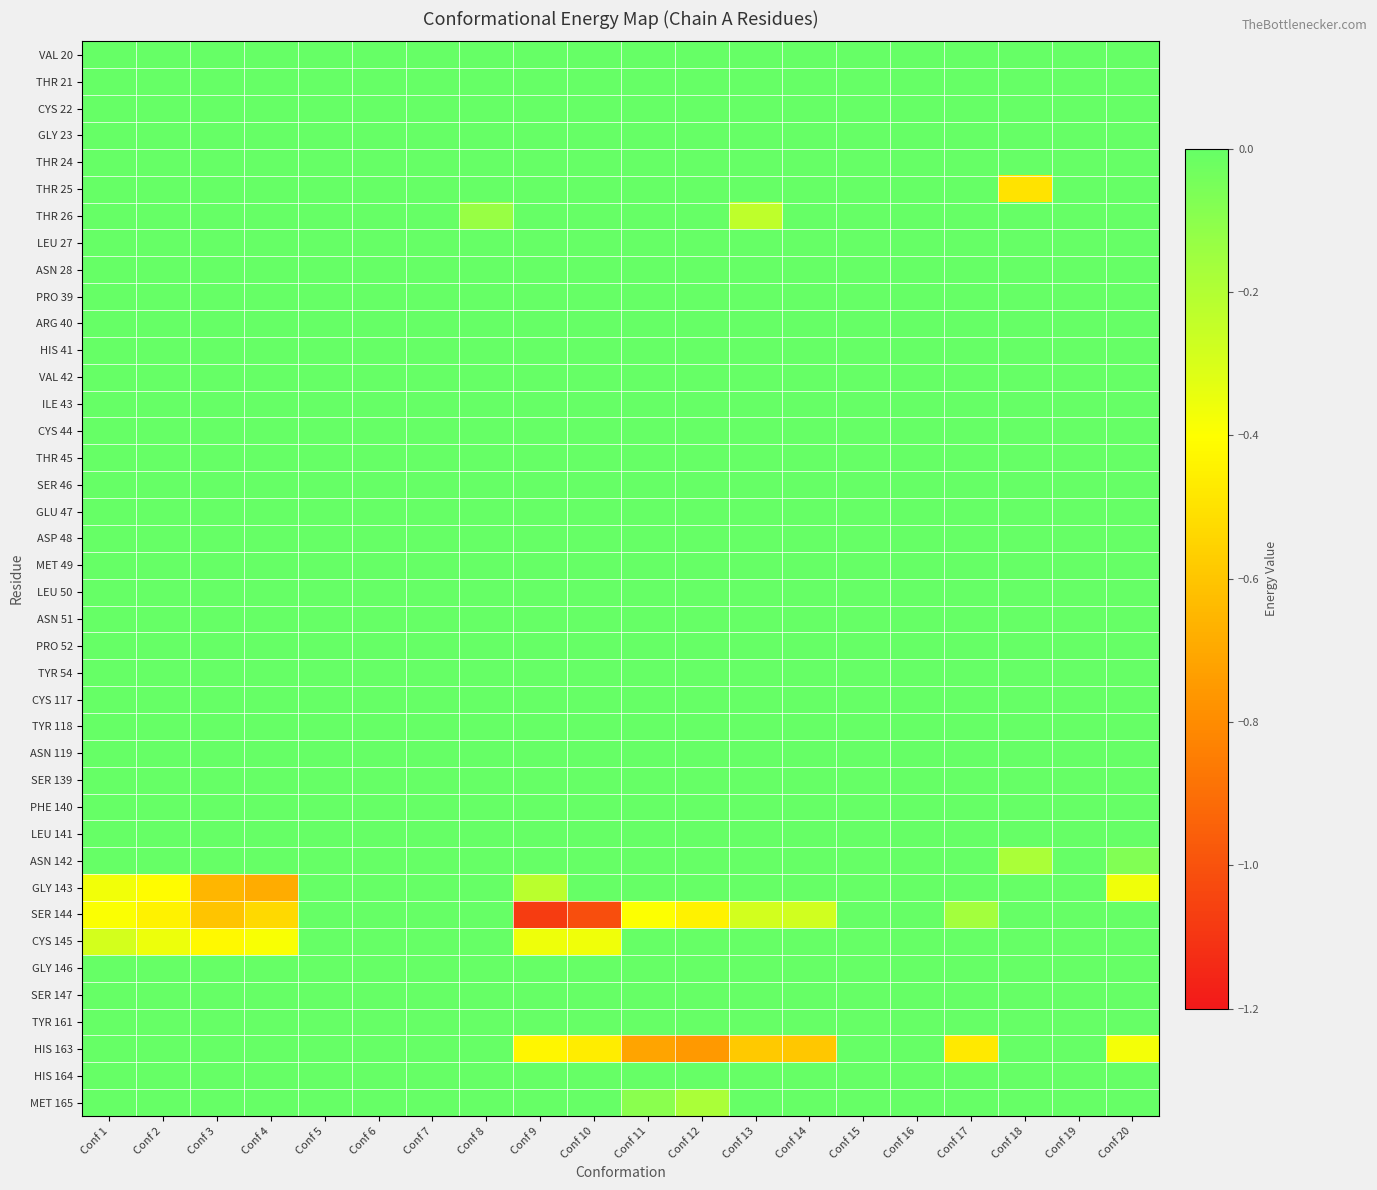

Reading left to right, extract all data points from this chart.

VAL 20: Conf 1=0.0	Conf 2=0.0	Conf 3=0.0	Conf 4=0.0	Conf 5=0.0	Conf 6=0.0	Conf 7=0.0	Conf 8=0.0	Conf 9=0.0	Conf 10=0.0	Conf 11=0.0	Conf 12=0.0	Conf 13=0.0	Conf 14=0.0	Conf 15=0.0	Conf 16=0.0	Conf 17=0.0	Conf 18=0.0	Conf 19=0.0	Conf 20=0.0
THR 21: Conf 1=0.0	Conf 2=0.0	Conf 3=0.0	Conf 4=0.0	Conf 5=0.0	Conf 6=0.0	Conf 7=0.0	Conf 8=0.0	Conf 9=0.0	Conf 10=0.0	Conf 11=0.0	Conf 12=0.0	Conf 13=0.0	Conf 14=0.0	Conf 15=0.0	Conf 16=0.0	Conf 17=0.0	Conf 18=0.0	Conf 19=0.0	Conf 20=0.0
CYS 22: Conf 1=0.0	Conf 2=0.0	Conf 3=0.0	Conf 4=0.0	Conf 5=0.0	Conf 6=0.0	Conf 7=0.0	Conf 8=0.0	Conf 9=0.0	Conf 10=0.0	Conf 11=0.0	Conf 12=0.0	Conf 13=0.0	Conf 14=0.0	Conf 15=0.0	Conf 16=0.0	Conf 17=0.0	Conf 18=0.0	Conf 19=0.0	Conf 20=0.0
GLY 23: Conf 1=0.0	Conf 2=0.0	Conf 3=0.0	Conf 4=0.0	Conf 5=0.0	Conf 6=0.0	Conf 7=0.0	Conf 8=0.0	Conf 9=0.0	Conf 10=0.0	Conf 11=0.0	Conf 12=0.0	Conf 13=0.0	Conf 14=0.0	Conf 15=0.0	Conf 16=0.0	Conf 17=0.0	Conf 18=0.0	Conf 19=0.0	Conf 20=0.0
THR 24: Conf 1=0.0	Conf 2=0.0	Conf 3=0.0	Conf 4=0.0	Conf 5=0.0	Conf 6=0.0	Conf 7=0.0	Conf 8=0.0	Conf 9=0.0	Conf 10=0.0	Conf 11=0.0	Conf 12=0.0	Conf 13=0.0	Conf 14=0.0	Conf 15=0.0	Conf 16=0.0	Conf 17=0.0	Conf 18=0.0	Conf 19=0.0	Conf 20=0.0
THR 25: Conf 1=0.0	Conf 2=0.0	Conf 3=0.0	Conf 4=0.0	Conf 5=0.0	Conf 6=0.0	Conf 7=0.0	Conf 8=0.0	Conf 9=0.0	Conf 10=0.0	Conf 11=0.0	Conf 12=0.0	Conf 13=0.0	Conf 14=0.0	Conf 15=0.0	Conf 16=0.0	Conf 17=0.0	Conf 18=-0.5	Conf 19=0.0	Conf 20=0.0
THR 26: Conf 1=0.0	Conf 2=0.0	Conf 3=0.0	Conf 4=0.0	Conf 5=0.0	Conf 6=0.0	Conf 7=0.0	Conf 8=-0.1	Conf 9=0.0	Conf 10=0.0	Conf 11=0.0	Conf 12=0.0	Conf 13=-0.2	Conf 14=0.0	Conf 15=0.0	Conf 16=0.0	Conf 17=0.0	Conf 18=0.0	Conf 19=0.0	Conf 20=0.0
LEU 27: Conf 1=0.0	Conf 2=0.0	Conf 3=0.0	Conf 4=0.0	Conf 5=0.0	Conf 6=0.0	Conf 7=0.0	Conf 8=0.0	Conf 9=0.0	Conf 10=0.0	Conf 11=0.0	Conf 12=0.0	Conf 13=0.0	Conf 14=0.0	Conf 15=0.0	Conf 16=0.0	Conf 17=0.0	Conf 18=0.0	Conf 19=0.0	Conf 20=0.0
ASN 28: Conf 1=0.0	Conf 2=0.0	Conf 3=0.0	Conf 4=0.0	Conf 5=0.0	Conf 6=0.0	Conf 7=0.0	Conf 8=0.0	Conf 9=0.0	Conf 10=0.0	Conf 11=0.0	Conf 12=0.0	Conf 13=0.0	Conf 14=0.0	Conf 15=0.0	Conf 16=0.0	Conf 17=0.0	Conf 18=0.0	Conf 19=0.0	Conf 20=0.0
PRO 39: Conf 1=0.0	Conf 2=0.0	Conf 3=0.0	Conf 4=0.0	Conf 5=0.0	Conf 6=0.0	Conf 7=0.0	Conf 8=0.0	Conf 9=0.0	Conf 10=0.0	Conf 11=0.0	Conf 12=0.0	Conf 13=0.0	Conf 14=0.0	Conf 15=0.0	Conf 16=0.0	Conf 17=0.0	Conf 18=0.0	Conf 19=0.0	Conf 20=0.0
ARG 40: Conf 1=0.0	Conf 2=0.0	Conf 3=0.0	Conf 4=0.0	Conf 5=0.0	Conf 6=0.0	Conf 7=0.0	Conf 8=0.0	Conf 9=0.0	Conf 10=0.0	Conf 11=0.0	Conf 12=0.0	Conf 13=0.0	Conf 14=0.0	Conf 15=0.0	Conf 16=0.0	Conf 17=0.0	Conf 18=0.0	Conf 19=0.0	Conf 20=0.0
HIS 41: Conf 1=0.0	Conf 2=0.0	Conf 3=0.0	Conf 4=0.0	Conf 5=0.0	Conf 6=0.0	Conf 7=0.0	Conf 8=0.0	Conf 9=0.0	Conf 10=0.0	Conf 11=0.0	Conf 12=0.0	Conf 13=0.0	Conf 14=0.0	Conf 15=0.0	Conf 16=0.0	Conf 17=0.0	Conf 18=0.0	Conf 19=0.0	Conf 20=0.0
VAL 42: Conf 1=0.0	Conf 2=0.0	Conf 3=0.0	Conf 4=0.0	Conf 5=0.0	Conf 6=0.0	Conf 7=0.0	Conf 8=0.0	Conf 9=0.0	Conf 10=0.0	Conf 11=0.0	Conf 12=0.0	Conf 13=0.0	Conf 14=0.0	Conf 15=0.0	Conf 16=0.0	Conf 17=0.0	Conf 18=0.0	Conf 19=0.0	Conf 20=0.0
ILE 43: Conf 1=0.0	Conf 2=0.0	Conf 3=0.0	Conf 4=0.0	Conf 5=0.0	Conf 6=0.0	Conf 7=0.0	Conf 8=0.0	Conf 9=0.0	Conf 10=0.0	Conf 11=0.0	Conf 12=0.0	Conf 13=0.0	Conf 14=0.0	Conf 15=0.0	Conf 16=0.0	Conf 17=0.0	Conf 18=0.0	Conf 19=0.0	Conf 20=0.0
CYS 44: Conf 1=0.0	Conf 2=0.0	Conf 3=0.0	Conf 4=0.0	Conf 5=0.0	Conf 6=0.0	Conf 7=0.0	Conf 8=0.0	Conf 9=0.0	Conf 10=0.0	Conf 11=0.0	Conf 12=0.0	Conf 13=0.0	Conf 14=0.0	Conf 15=0.0	Conf 16=0.0	Conf 17=0.0	Conf 18=0.0	Conf 19=0.0	Conf 20=0.0
THR 45: Conf 1=0.0	Conf 2=0.0	Conf 3=0.0	Conf 4=0.0	Conf 5=0.0	Conf 6=0.0	Conf 7=0.0	Conf 8=0.0	Conf 9=0.0	Conf 10=0.0	Conf 11=0.0	Conf 12=0.0	Conf 13=0.0	Conf 14=0.0	Conf 15=0.0	Conf 16=0.0	Conf 17=0.0	Conf 18=0.0	Conf 19=0.0	Conf 20=0.0
SER 46: Conf 1=0.0	Conf 2=0.0	Conf 3=0.0	Conf 4=0.0	Conf 5=0.0	Conf 6=0.0	Conf 7=0.0	Conf 8=0.0	Conf 9=0.0	Conf 10=0.0	Conf 11=0.0	Conf 12=0.0	Conf 13=0.0	Conf 14=0.0	Conf 15=0.0	Conf 16=0.0	Conf 17=0.0	Conf 18=0.0	Conf 19=0.0	Conf 20=0.0
GLU 47: Conf 1=0.0	Conf 2=0.0	Conf 3=0.0	Conf 4=0.0	Conf 5=0.0	Conf 6=0.0	Conf 7=0.0	Conf 8=0.0	Conf 9=0.0	Conf 10=0.0	Conf 11=0.0	Conf 12=0.0	Conf 13=0.0	Conf 14=0.0	Conf 15=0.0	Conf 16=0.0	Conf 17=0.0	Conf 18=0.0	Conf 19=0.0	Conf 20=0.0
ASP 48: Conf 1=0.0	Conf 2=0.0	Conf 3=0.0	Conf 4=0.0	Conf 5=0.0	Conf 6=0.0	Conf 7=0.0	Conf 8=0.0	Conf 9=0.0	Conf 10=0.0	Conf 11=0.0	Conf 12=0.0	Conf 13=0.0	Conf 14=0.0	Conf 15=0.0	Conf 16=0.0	Conf 17=0.0	Conf 18=0.0	Conf 19=0.0	Conf 20=0.0
MET 49: Conf 1=0.0	Conf 2=0.0	Conf 3=0.0	Conf 4=0.0	Conf 5=0.0	Conf 6=0.0	Conf 7=0.0	Conf 8=0.0	Conf 9=0.0	Conf 10=0.0	Conf 11=0.0	Conf 12=0.0	Conf 13=0.0	Conf 14=0.0	Conf 15=0.0	Conf 16=0.0	Conf 17=0.0	Conf 18=0.0	Conf 19=0.0	Conf 20=0.0
LEU 50: Conf 1=0.0	Conf 2=0.0	Conf 3=0.0	Conf 4=0.0	Conf 5=0.0	Conf 6=0.0	Conf 7=0.0	Conf 8=0.0	Conf 9=0.0	Conf 10=0.0	Conf 11=0.0	Conf 12=0.0	Conf 13=0.0	Conf 14=0.0	Conf 15=0.0	Conf 16=0.0	Conf 17=0.0	Conf 18=0.0	Conf 19=0.0	Conf 20=0.0
ASN 51: Conf 1=0.0	Conf 2=0.0	Conf 3=0.0	Conf 4=0.0	Conf 5=0.0	Conf 6=0.0	Conf 7=0.0	Conf 8=0.0	Conf 9=0.0	Conf 10=0.0	Conf 11=0.0	Conf 12=0.0	Conf 13=0.0	Conf 14=0.0	Conf 15=0.0	Conf 16=0.0	Conf 17=0.0	Conf 18=0.0	Conf 19=0.0	Conf 20=0.0
PRO 52: Conf 1=0.0	Conf 2=0.0	Conf 3=0.0	Conf 4=0.0	Conf 5=0.0	Conf 6=0.0	Conf 7=0.0	Conf 8=0.0	Conf 9=0.0	Conf 10=0.0	Conf 11=0.0	Conf 12=0.0	Conf 13=0.0	Conf 14=0.0	Conf 15=0.0	Conf 16=0.0	Conf 17=0.0	Conf 18=0.0	Conf 19=0.0	Conf 20=0.0
TYR 54: Conf 1=0.0	Conf 2=0.0	Conf 3=0.0	Conf 4=0.0	Conf 5=0.0	Conf 6=0.0	Conf 7=0.0	Conf 8=0.0	Conf 9=0.0	Conf 10=0.0	Conf 11=0.0	Conf 12=0.0	Conf 13=0.0	Conf 14=0.0	Conf 15=0.0	Conf 16=0.0	Conf 17=0.0	Conf 18=0.0	Conf 19=0.0	Conf 20=0.0
CYS 117: Conf 1=0.0	Conf 2=0.0	Conf 3=0.0	Conf 4=0.0	Conf 5=0.0	Conf 6=0.0	Conf 7=0.0	Conf 8=0.0	Conf 9=0.0	Conf 10=0.0	Conf 11=0.0	Conf 12=0.0	Conf 13=0.0	Conf 14=0.0	Conf 15=0.0	Conf 16=0.0	Conf 17=0.0	Conf 18=0.0	Conf 19=0.0	Conf 20=0.0
TYR 118: Conf 1=0.0	Conf 2=0.0	Conf 3=0.0	Conf 4=0.0	Conf 5=0.0	Conf 6=0.0	Conf 7=0.0	Conf 8=0.0	Conf 9=0.0	Conf 10=0.0	Conf 11=0.0	Conf 12=0.0	Conf 13=0.0	Conf 14=0.0	Conf 15=0.0	Conf 16=0.0	Conf 17=0.0	Conf 18=0.0	Conf 19=0.0	Conf 20=0.0
ASN 119: Conf 1=0.0	Conf 2=0.0	Conf 3=0.0	Conf 4=0.0	Conf 5=0.0	Conf 6=0.0	Conf 7=0.0	Conf 8=0.0	Conf 9=0.0	Conf 10=0.0	Conf 11=0.0	Conf 12=0.0	Conf 13=0.0	Conf 14=0.0	Conf 15=0.0	Conf 16=0.0	Conf 17=0.0	Conf 18=0.0	Conf 19=0.0	Conf 20=0.0
SER 139: Conf 1=0.0	Conf 2=0.0	Conf 3=0.0	Conf 4=0.0	Conf 5=0.0	Conf 6=0.0	Conf 7=0.0	Conf 8=0.0	Conf 9=0.0	Conf 10=0.0	Conf 11=0.0	Conf 12=0.0	Conf 13=0.0	Conf 14=0.0	Conf 15=0.0	Conf 16=0.0	Conf 17=0.0	Conf 18=0.0	Conf 19=0.0	Conf 20=0.0
PHE 140: Conf 1=0.0	Conf 2=0.0	Conf 3=0.0	Conf 4=0.0	Conf 5=0.0	Conf 6=0.0	Conf 7=0.0	Conf 8=0.0	Conf 9=0.0	Conf 10=0.0	Conf 11=0.0	Conf 12=0.0	Conf 13=0.0	Conf 14=0.0	Conf 15=0.0	Conf 16=0.0	Conf 17=0.0	Conf 18=0.0	Conf 19=0.0	Conf 20=0.0
LEU 141: Conf 1=0.0	Conf 2=0.0	Conf 3=0.0	Conf 4=0.0	Conf 5=0.0	Conf 6=0.0	Conf 7=0.0	Conf 8=0.0	Conf 9=0.0	Conf 10=0.0	Conf 11=0.0	Conf 12=0.0	Conf 13=0.0	Conf 14=0.0	Conf 15=0.0	Conf 16=0.0	Conf 17=0.0	Conf 18=0.0	Conf 19=0.0	Conf 20=0.0
ASN 142: Conf 1=0.0	Conf 2=0.0	Conf 3=0.0	Conf 4=0.0	Conf 5=0.0	Conf 6=0.0	Conf 7=0.0	Conf 8=0.0	Conf 9=0.0	Conf 10=0.0	Conf 11=0.0	Conf 12=0.0	Conf 13=0.0	Conf 14=0.0	Conf 15=0.0	Conf 16=0.0	Conf 17=0.0	Conf 18=-0.2	Conf 19=0.0	Conf 20=-0.1
GLY 143: Conf 1=-0.4	Conf 2=-0.4	Conf 3=-0.7	Conf 4=-0.7	Conf 5=0.0	Conf 6=0.0	Conf 7=0.0	Conf 8=0.0	Conf 9=-0.2	Conf 10=0.0	Conf 11=0.0	Conf 12=0.0	Conf 13=0.0	Conf 14=0.0	Conf 15=0.0	Conf 16=0.0	Conf 17=0.0	Conf 18=0.0	Conf 19=0.0	Conf 20=-0.4
SER 144: Conf 1=-0.4	Conf 2=-0.4	Conf 3=-0.6	Conf 4=-0.5	Conf 5=0.0	Conf 6=0.0	Conf 7=0.0	Conf 8=0.0	Conf 9=-1.1	Conf 10=-1.0	Conf 11=-0.4	Conf 12=-0.4	Conf 13=-0.3	Conf 14=-0.3	Conf 15=0.0	Conf 16=0.0	Conf 17=-0.2	Conf 18=0.0	Conf 19=0.0	Conf 20=0.0
CYS 145: Conf 1=-0.3	Conf 2=-0.4	Conf 3=-0.4	Conf 4=-0.4	Conf 5=0.0	Conf 6=0.0	Conf 7=0.0	Conf 8=0.0	Conf 9=-0.4	Conf 10=-0.4	Conf 11=0.0	Conf 12=0.0	Conf 13=0.0	Conf 14=0.0	Conf 15=0.0	Conf 16=0.0	Conf 17=0.0	Conf 18=0.0	Conf 19=0.0	Conf 20=0.0
GLY 146: Conf 1=0.0	Conf 2=0.0	Conf 3=0.0	Conf 4=0.0	Conf 5=0.0	Conf 6=0.0	Conf 7=0.0	Conf 8=0.0	Conf 9=0.0	Conf 10=0.0	Conf 11=0.0	Conf 12=0.0	Conf 13=0.0	Conf 14=0.0	Conf 15=0.0	Conf 16=0.0	Conf 17=0.0	Conf 18=0.0	Conf 19=0.0	Conf 20=0.0
SER 147: Conf 1=0.0	Conf 2=0.0	Conf 3=0.0	Conf 4=0.0	Conf 5=0.0	Conf 6=0.0	Conf 7=0.0	Conf 8=0.0	Conf 9=0.0	Conf 10=0.0	Conf 11=0.0	Conf 12=0.0	Conf 13=0.0	Conf 14=0.0	Conf 15=0.0	Conf 16=0.0	Conf 17=0.0	Conf 18=0.0	Conf 19=0.0	Conf 20=0.0
TYR 161: Conf 1=0.0	Conf 2=0.0	Conf 3=0.0	Conf 4=0.0	Conf 5=0.0	Conf 6=0.0	Conf 7=0.0	Conf 8=0.0	Conf 9=0.0	Conf 10=0.0	Conf 11=0.0	Conf 12=0.0	Conf 13=0.0	Conf 14=0.0	Conf 15=0.0	Conf 16=0.0	Conf 17=0.0	Conf 18=0.0	Conf 19=0.0	Conf 20=0.0
HIS 163: Conf 1=0.0	Conf 2=0.0	Conf 3=0.0	Conf 4=0.0	Conf 5=0.0	Conf 6=0.0	Conf 7=0.0	Conf 8=0.0	Conf 9=-0.4	Conf 10=-0.5	Conf 11=-0.7	Conf 12=-0.8	Conf 13=-0.6	Conf 14=-0.6	Conf 15=0.0	Conf 16=0.0	Conf 17=-0.5	Conf 18=0.0	Conf 19=0.0	Conf 20=-0.4
HIS 164: Conf 1=0.0	Conf 2=0.0	Conf 3=0.0	Conf 4=0.0	Conf 5=0.0	Conf 6=0.0	Conf 7=0.0	Conf 8=0.0	Conf 9=0.0	Conf 10=0.0	Conf 11=0.0	Conf 12=0.0	Conf 13=0.0	Conf 14=0.0	Conf 15=0.0	Conf 16=0.0	Conf 17=0.0	Conf 18=0.0	Conf 19=0.0	Conf 20=0.0
MET 165: Conf 1=0.0	Conf 2=0.0	Conf 3=0.0	Conf 4=0.0	Conf 5=0.0	Conf 6=0.0	Conf 7=0.0	Conf 8=0.0	Conf 9=0.0	Conf 10=0.0	Conf 11=-0.1	Conf 12=-0.2	Conf 13=0.0	Conf 14=0.0	Conf 15=0.0	Conf 16=0.0	Conf 17=0.0	Conf 18=0.0	Conf 19=0.0	Conf 20=0.0